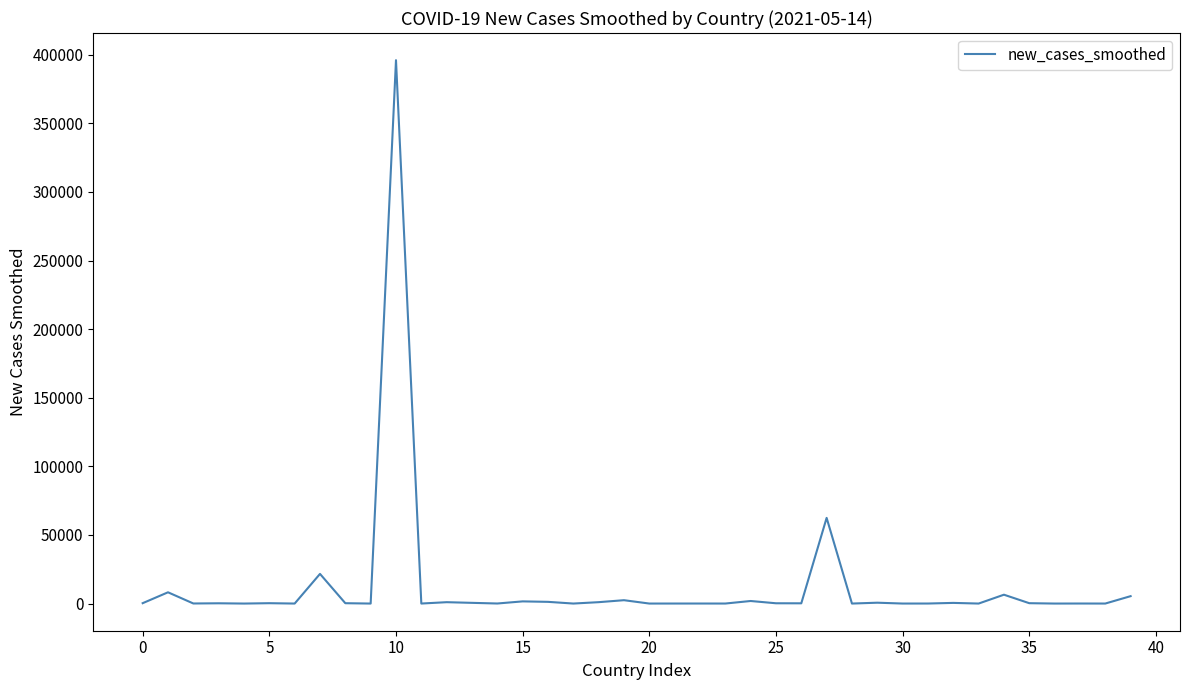

What is the difference between the maximum and minimum values?

396023.0